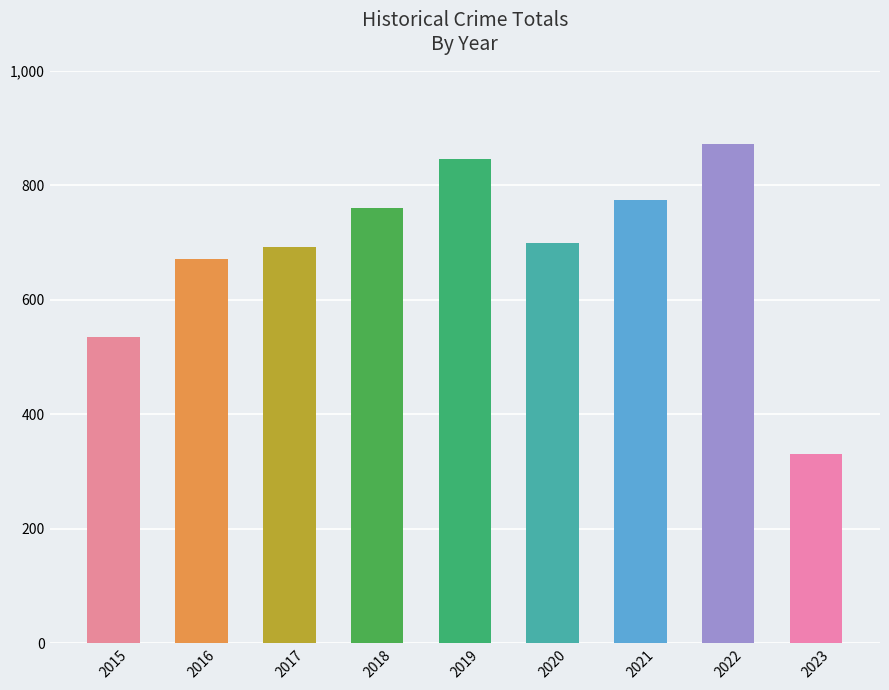

How many series are shown in this chart?

1